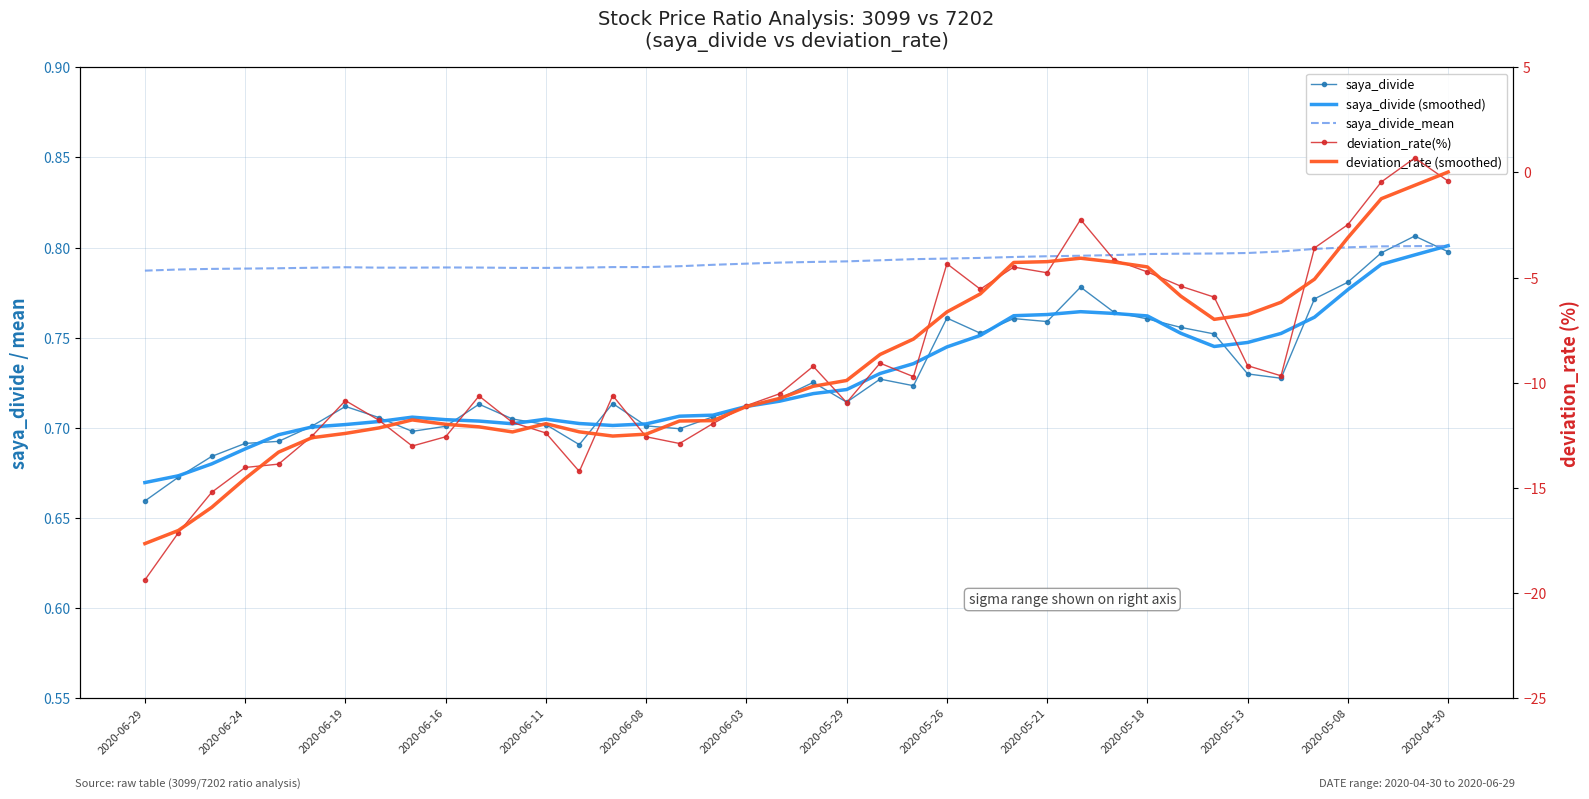

What is the average value of the saya_divide series?

0.7